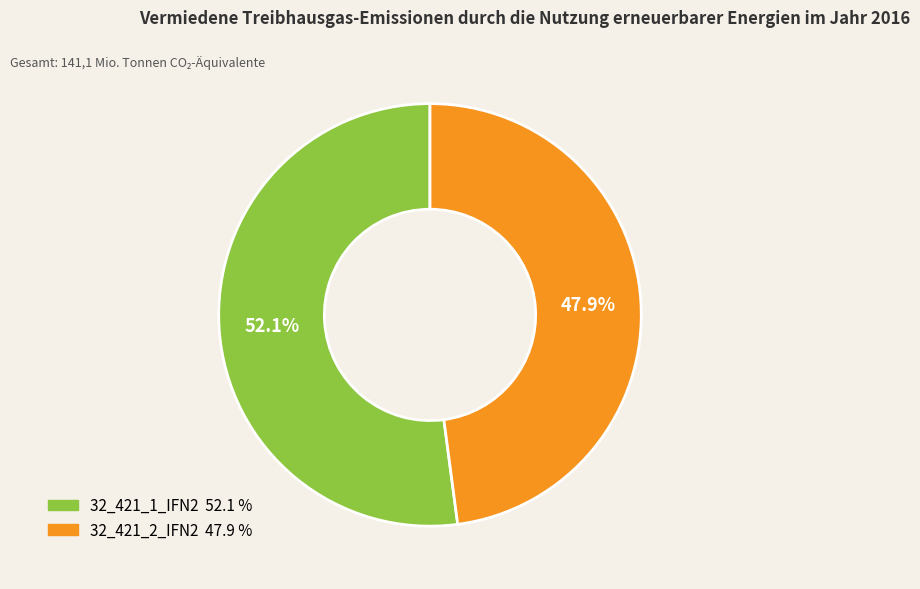

What is the majority slice?

32_421_1_IFN2